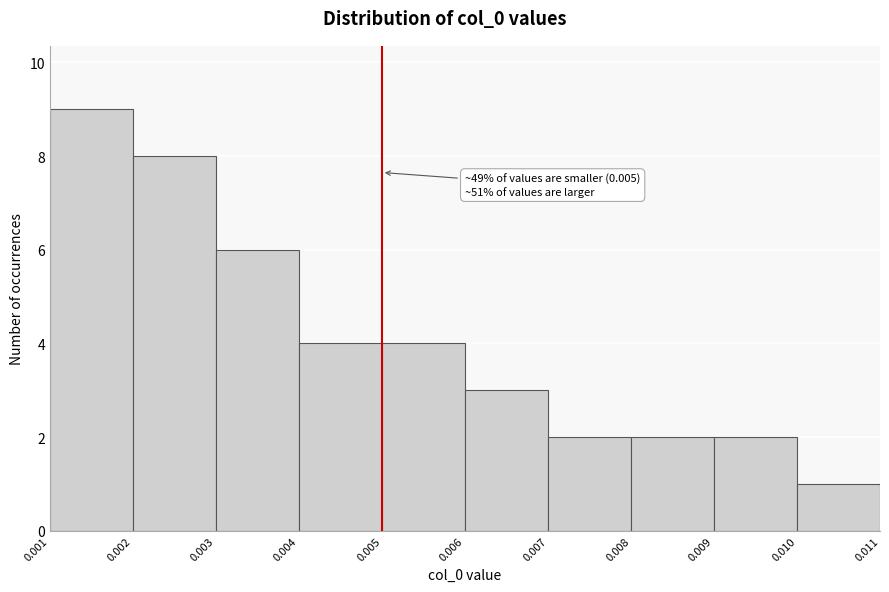

Which range on the x-axis has the tallest bar?

0.001 to 0.002